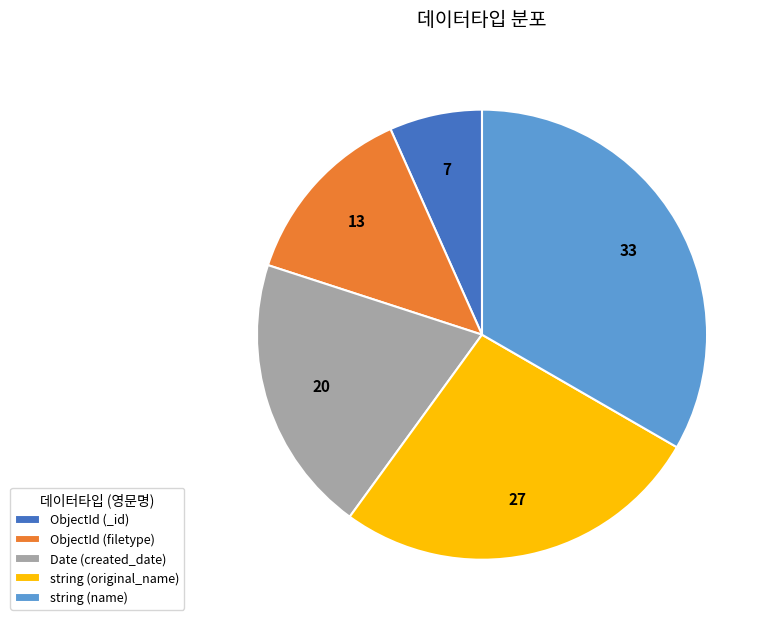

Is there a majority slice in this chart?

No